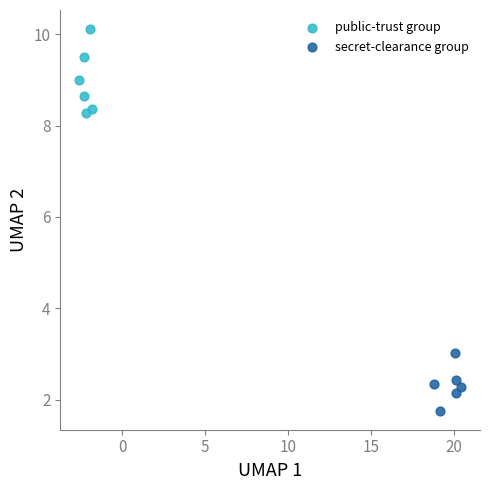

Which series reaches the maximum Y coordinate?

public-trust group